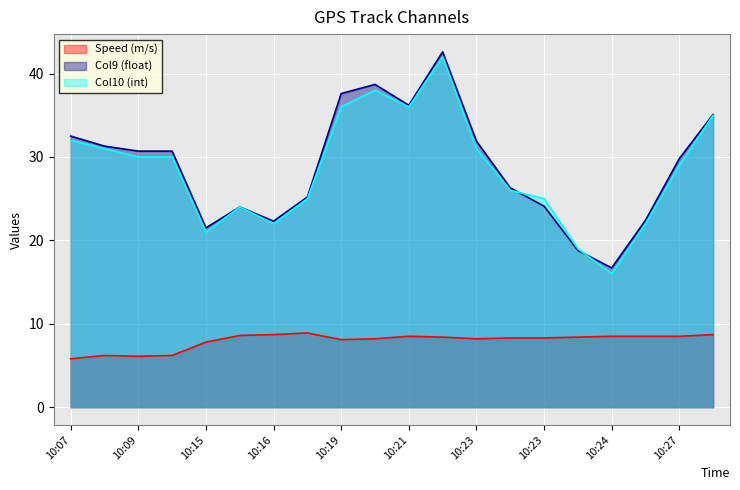

What is the value of the Col10 (int) point at the 9th from the left?

36.0